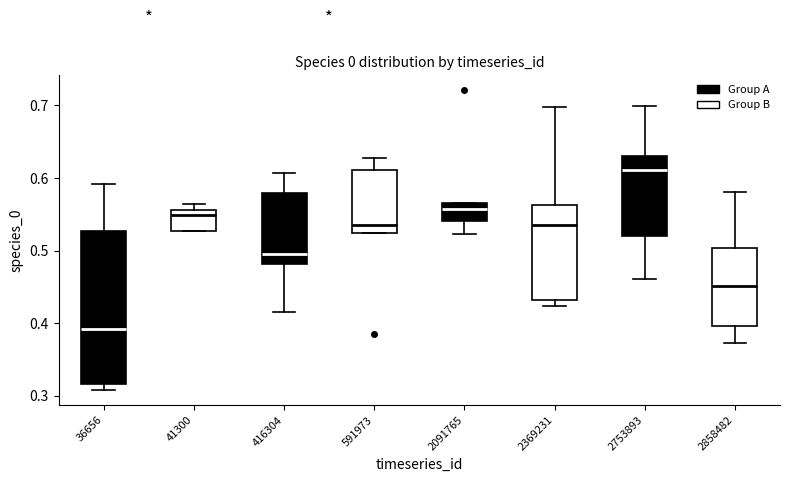

Where does the lower whisker of the box at x = 416304 end on the y-axis? The values are not printed on the chart, so give them approximately, as read against the axis.

0.42